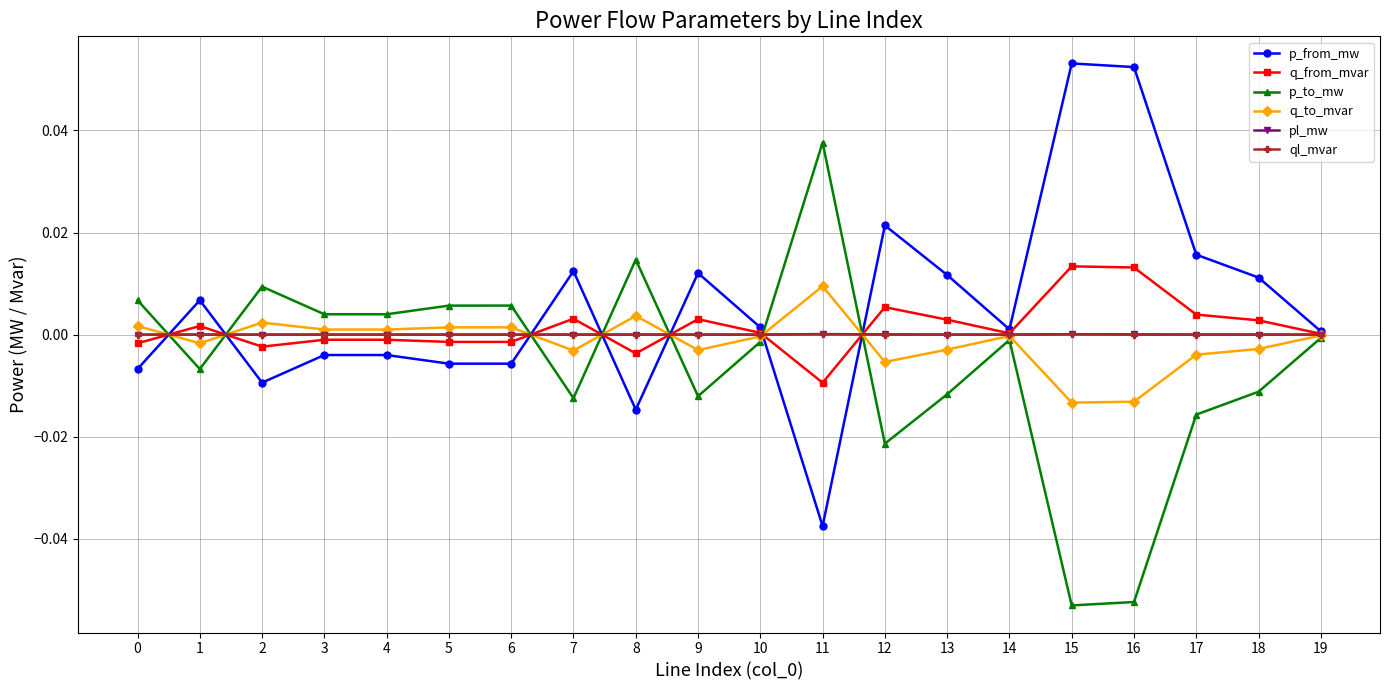

True or false: ql_mvar and p_from_mw intersect in this chart.

True